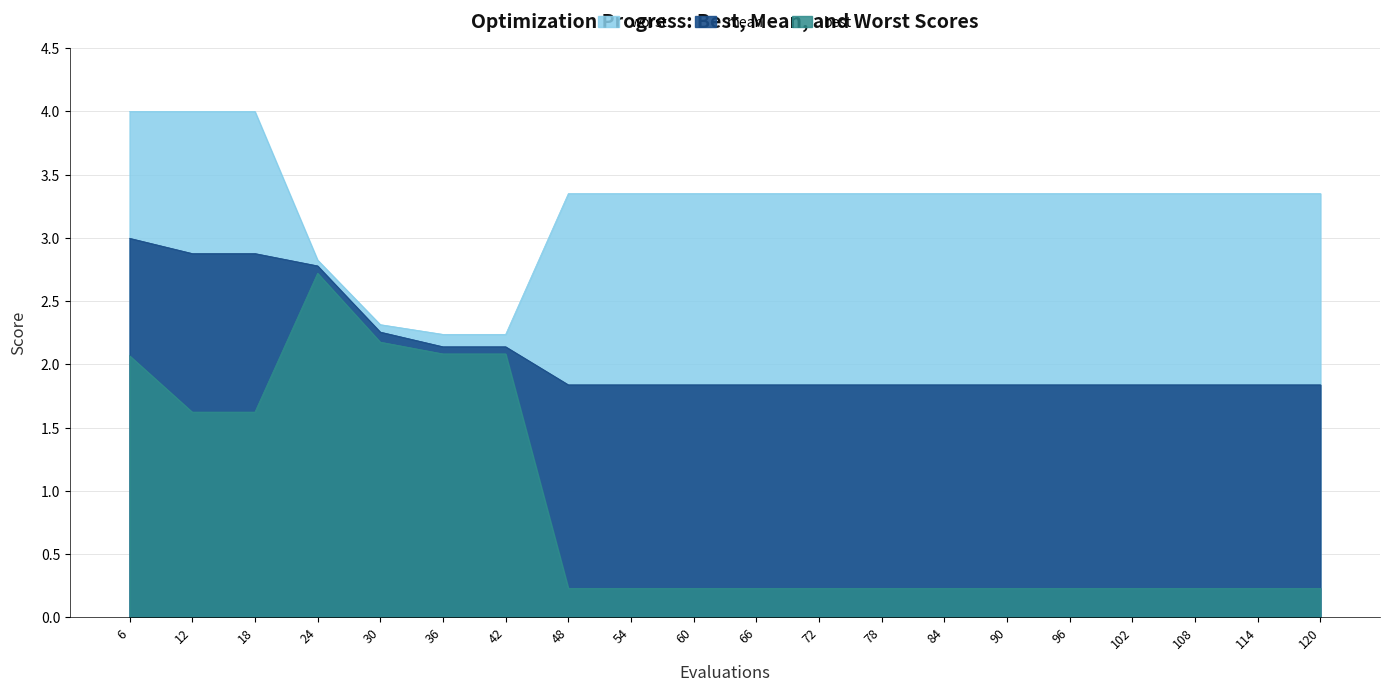

True or false: mean and worst intersect in this chart.

False